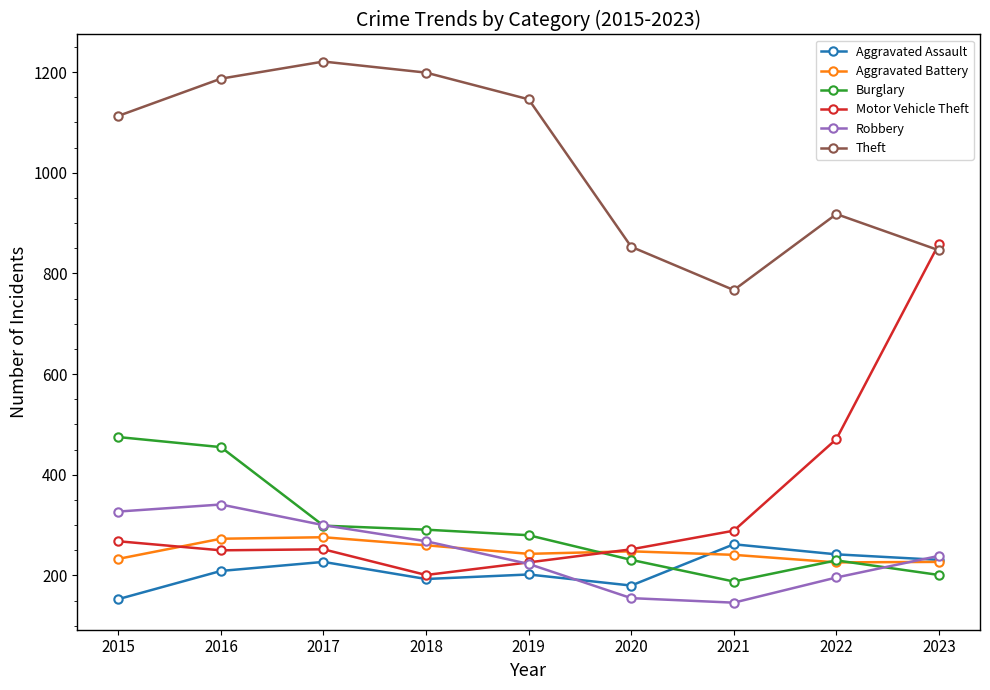

Which series changed the most between 2020 and 2022?

Motor Vehicle Theft